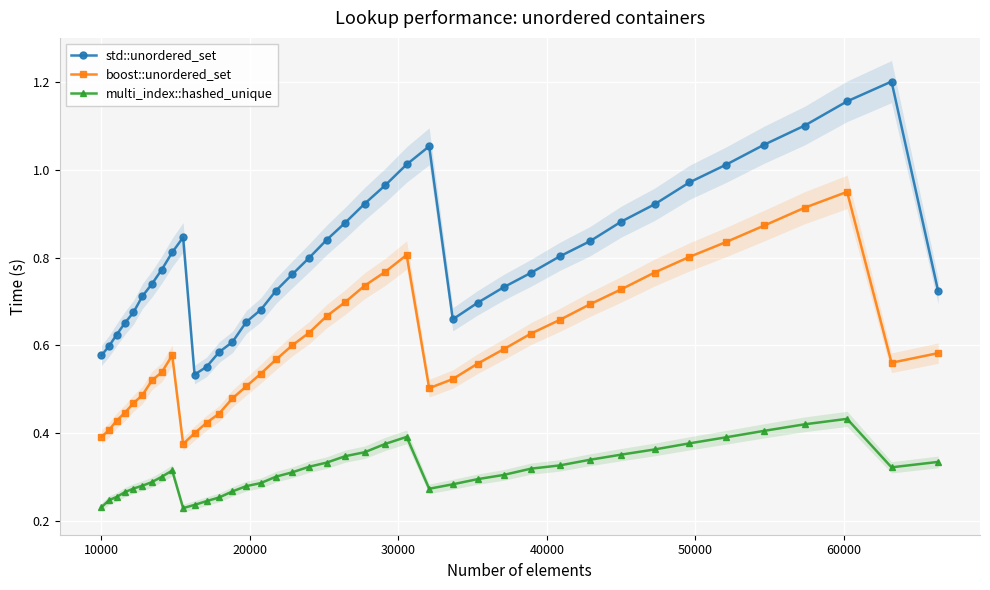

How many lines are shown in the chart?

3